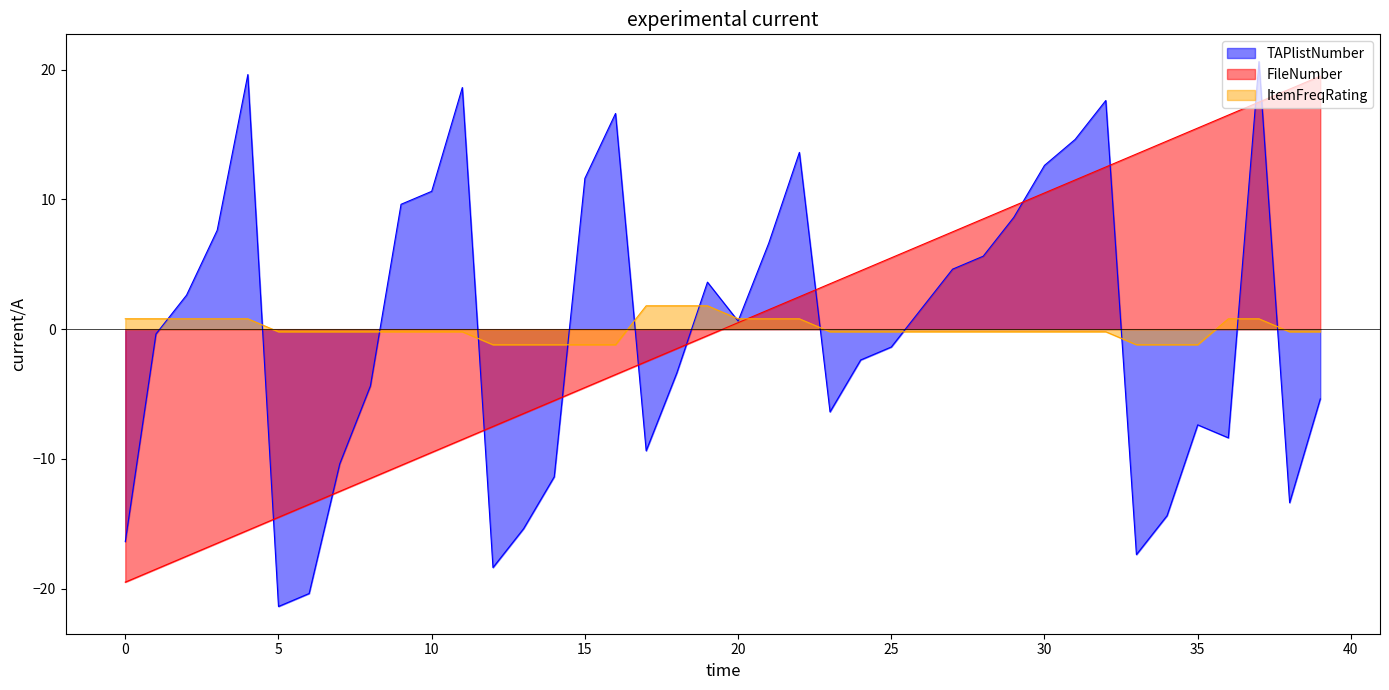

What is the label of the 16th point from the left?

15